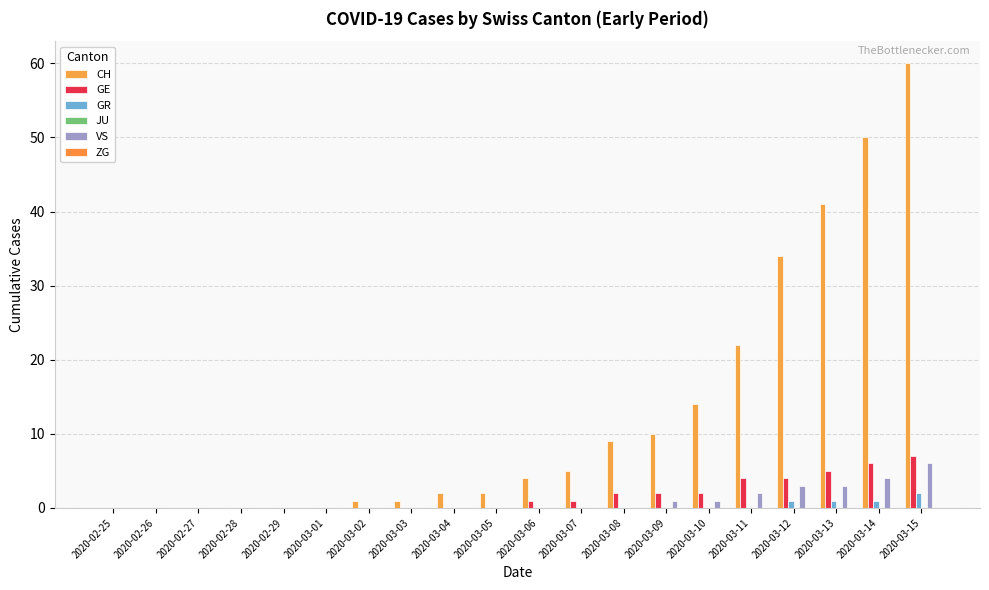

Count the GR values in the range 0 to 1.

19